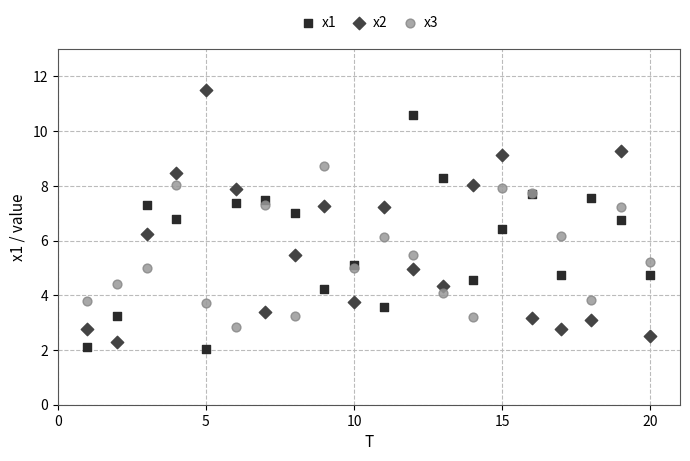

Which series reaches the maximum Y coordinate?

x2